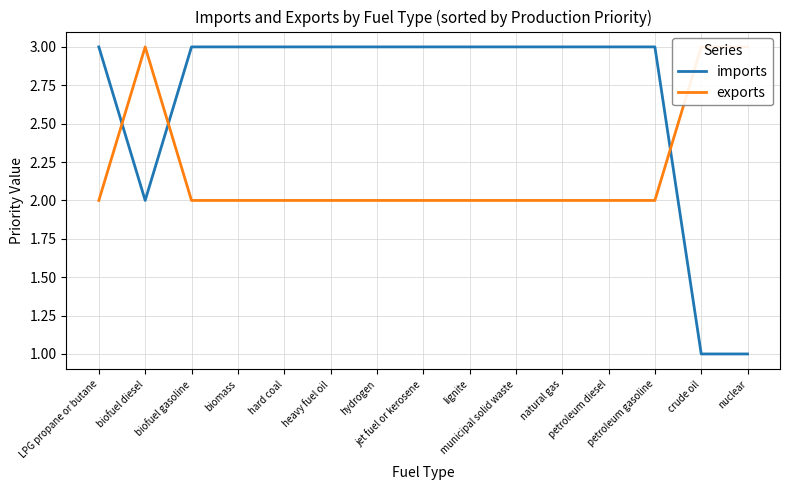

What is the approximate value of exports at petroleum diesel?

2